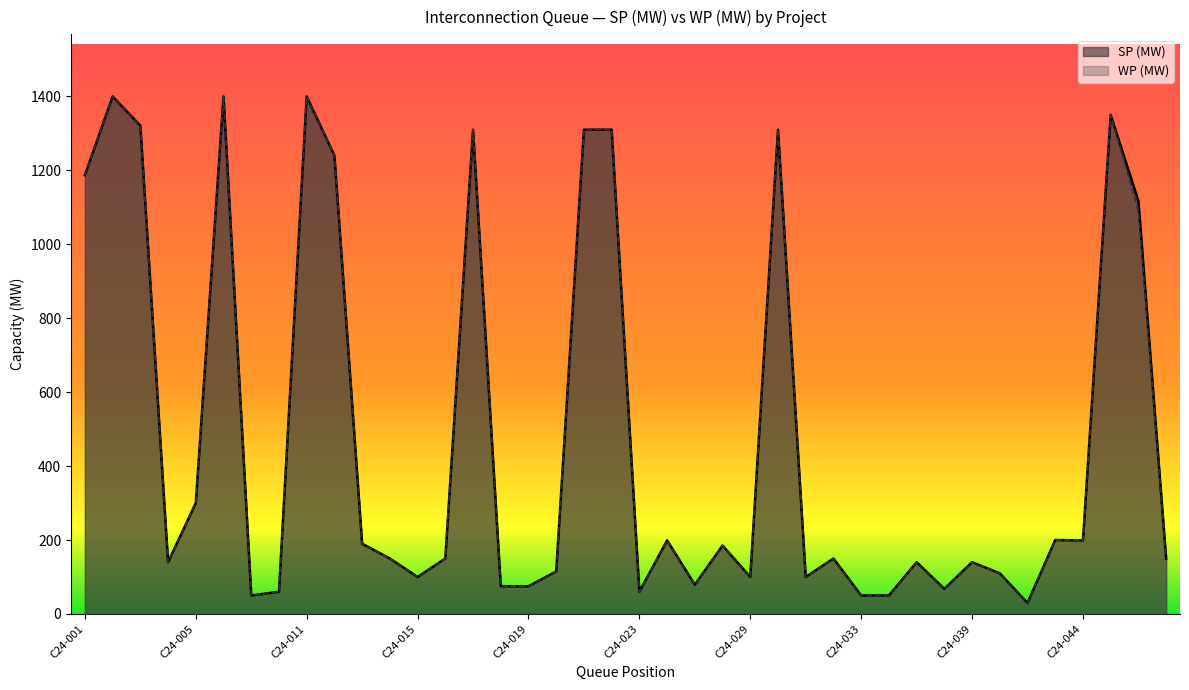

What is the sum of all SP (MW) values?

19069.8